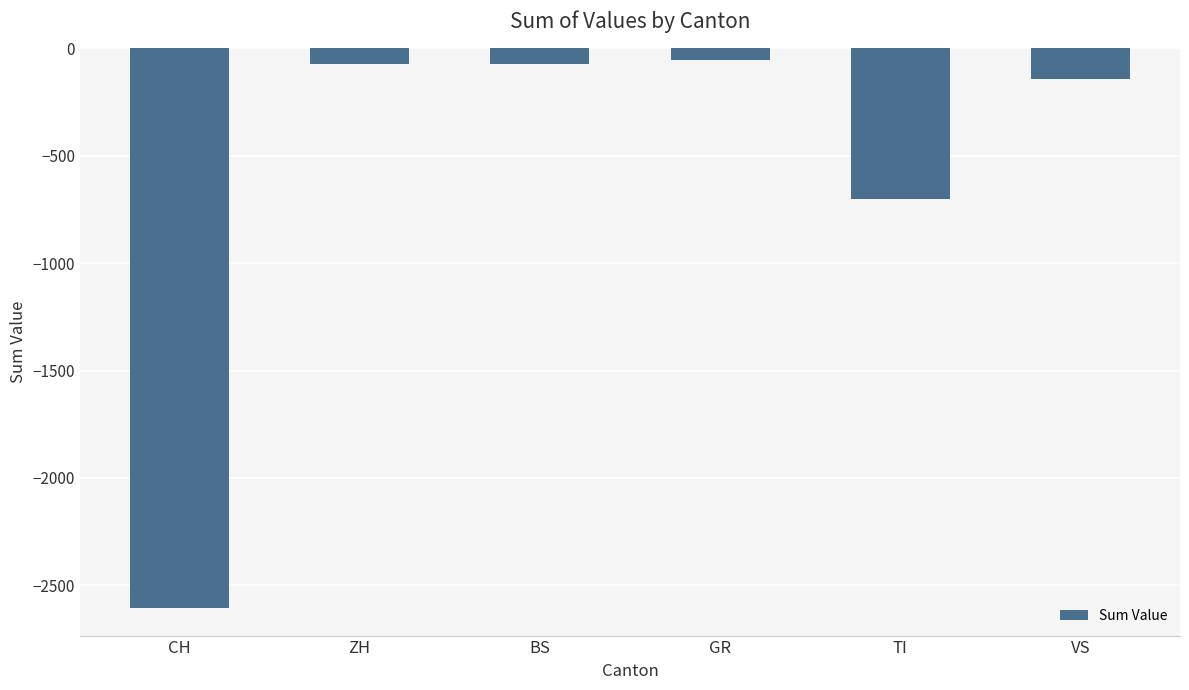

What is the label of the 4th bar from the left?

GR